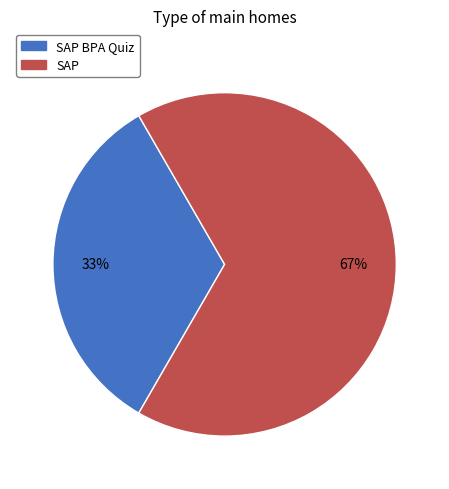

To the nearest percent, what is the average slice percentage?

50%